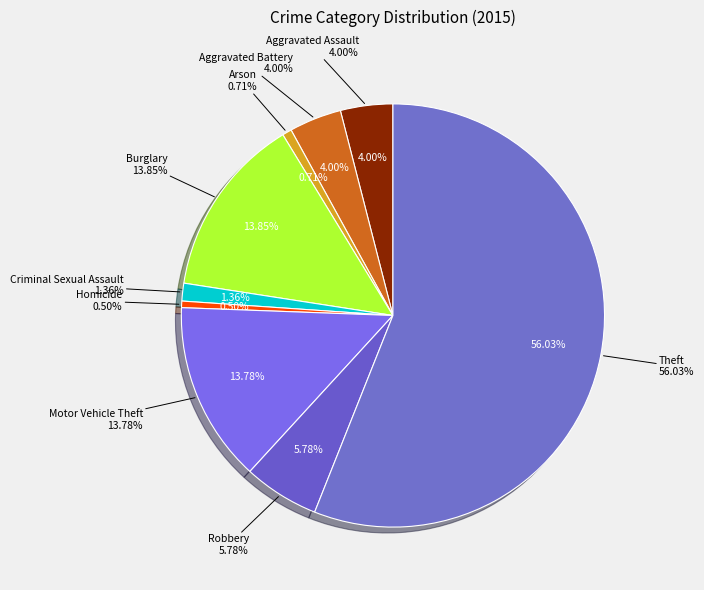

Rank the categories by value from lowest to highest.

Homicide, Arson, Criminal Sexual Assault, Aggravated Assault, Aggravated Battery, Robbery, Motor Vehicle Theft, Burglary, Theft